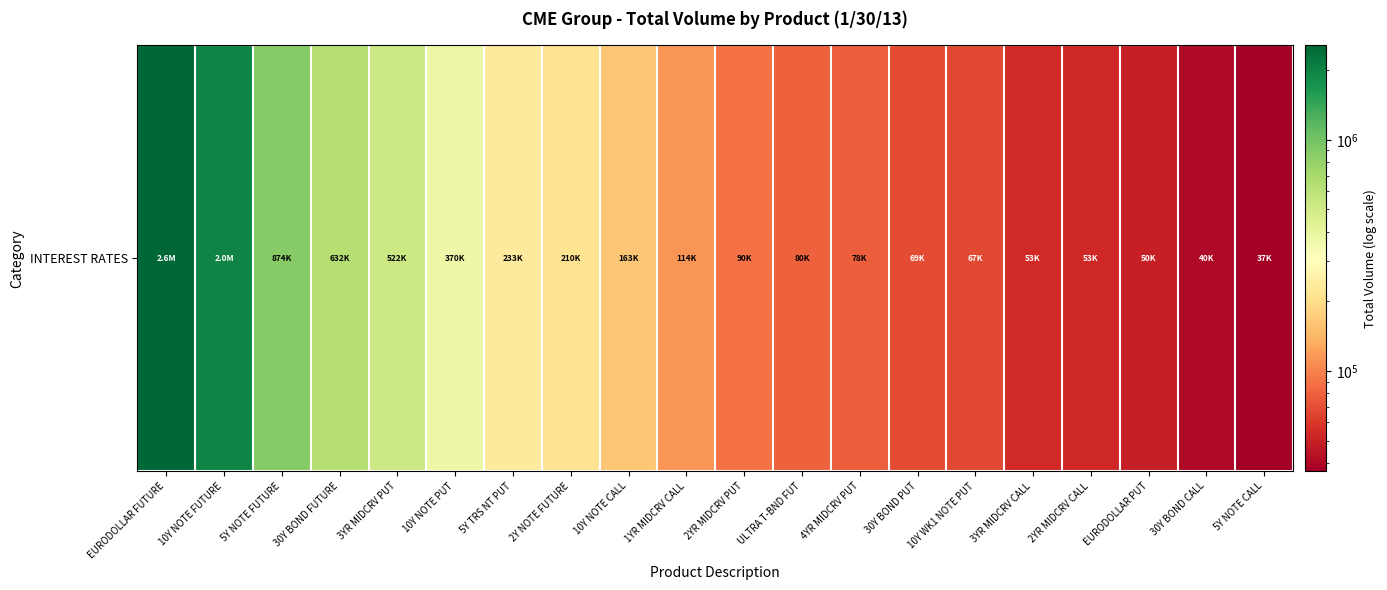

True or false: the data shows 78290 at 5Y TRS NT PUT.

False